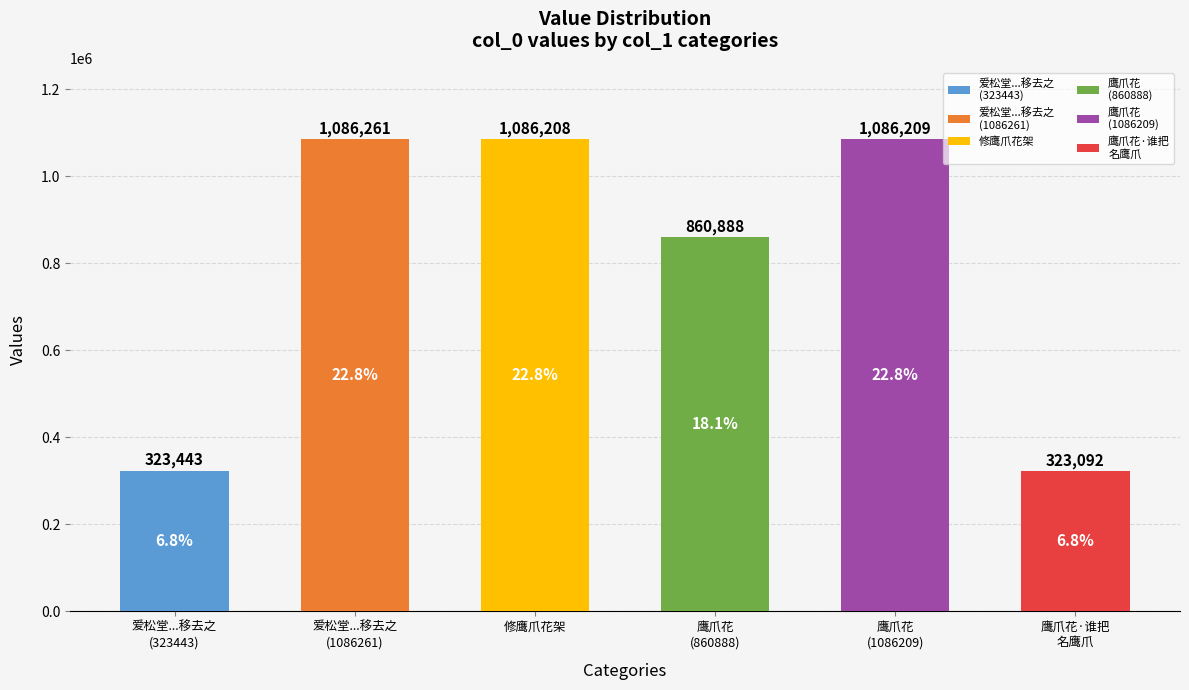

What is the sum of all values?

4766101